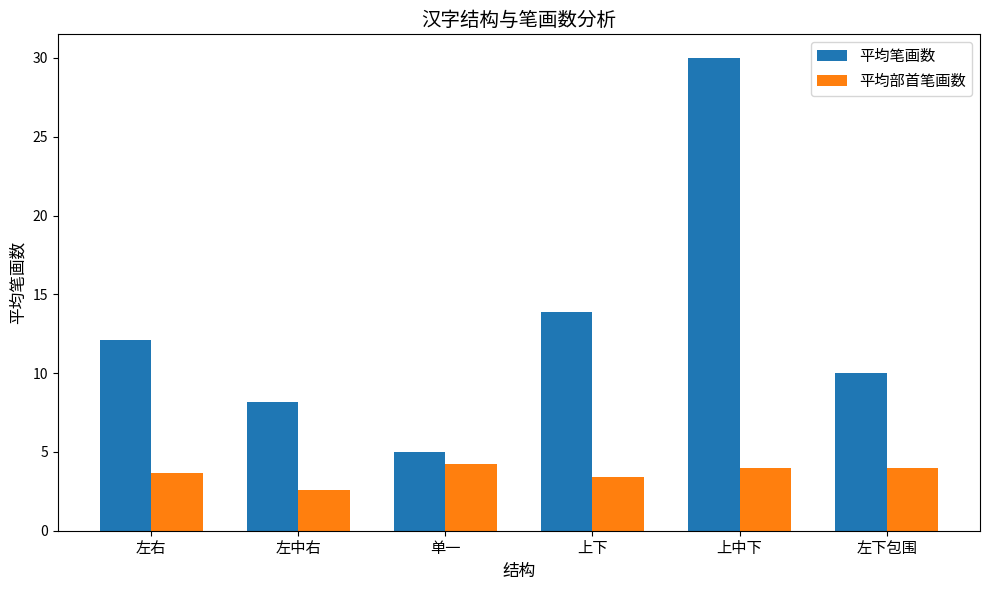

What is the sum of all 平均笔画数 values?

79.2